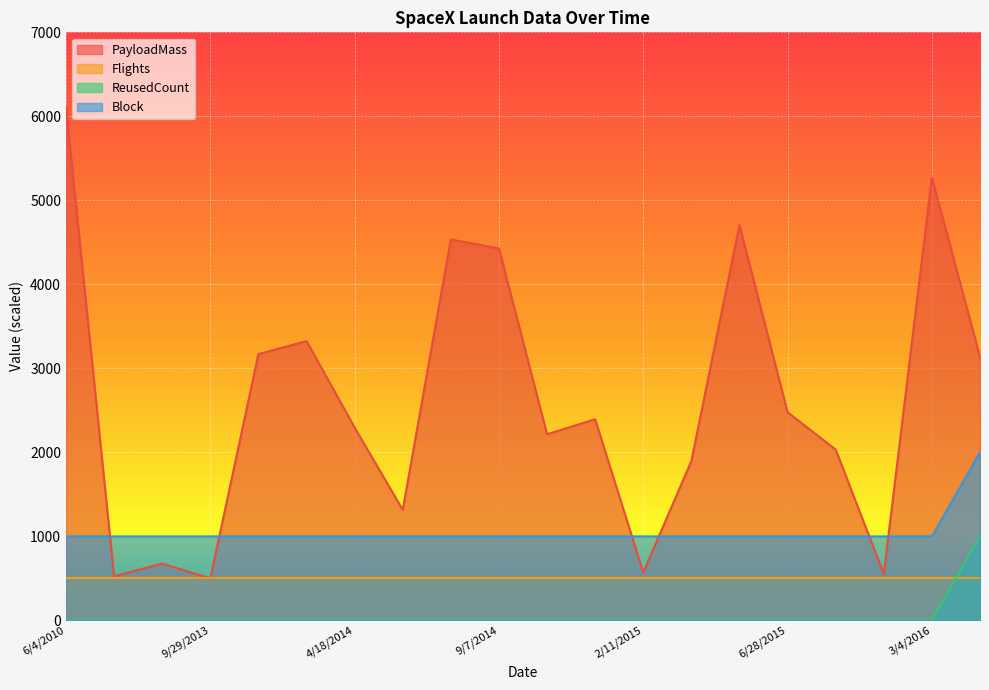

What are all the series names shown in the legend?

PayloadMass, Flights, ReusedCount, Block